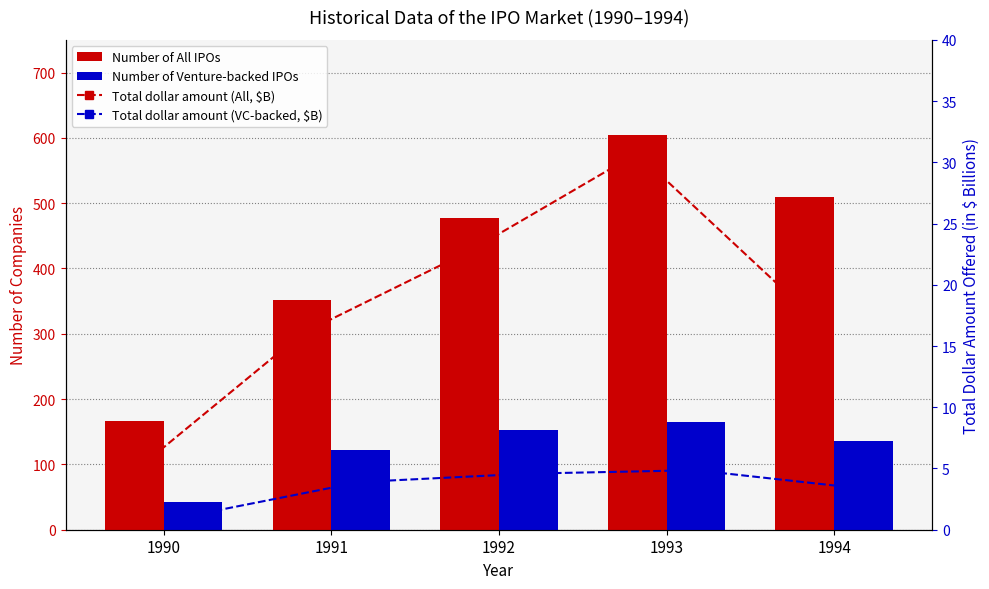

Count the number of categories in the chart.

5